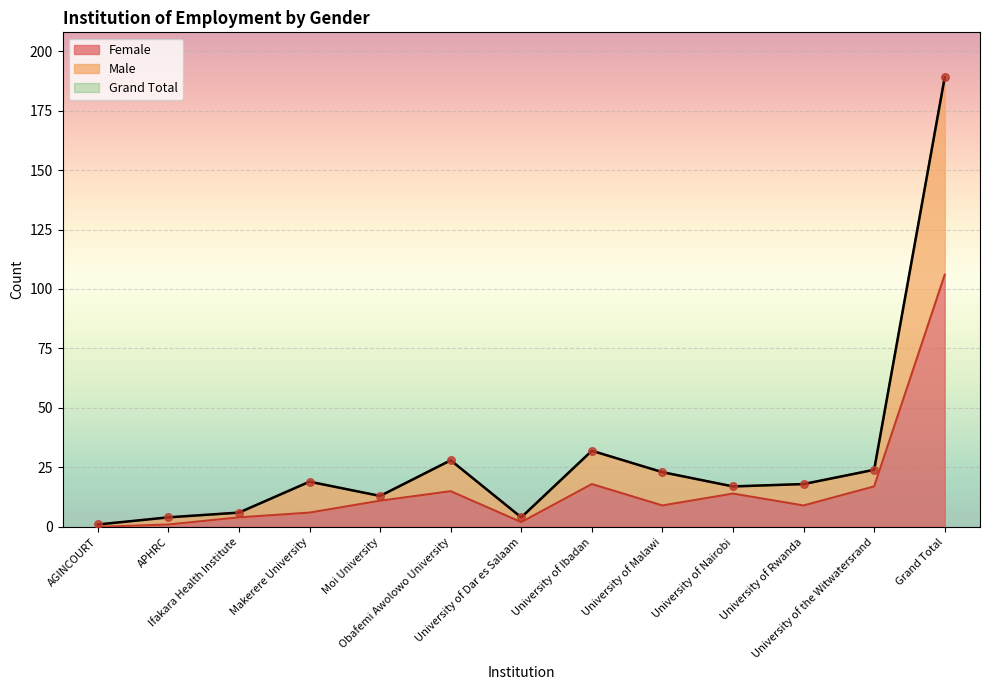

What are all the series names shown in the legend?

Female, Male, Grand Total